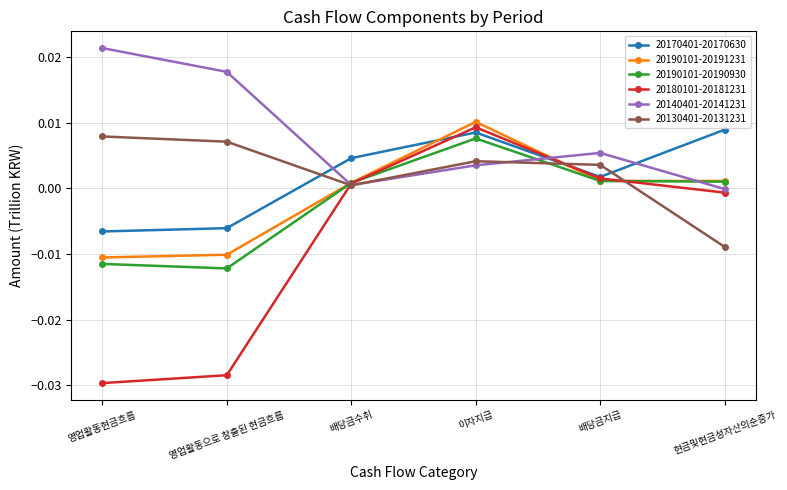

At 이자지급, list the series in order from largest to smallest.

20190101-20191231, 20180101-20181231, 20170401-20170630, 20190101-20190930, 20130401-20131231, 20140401-20141231